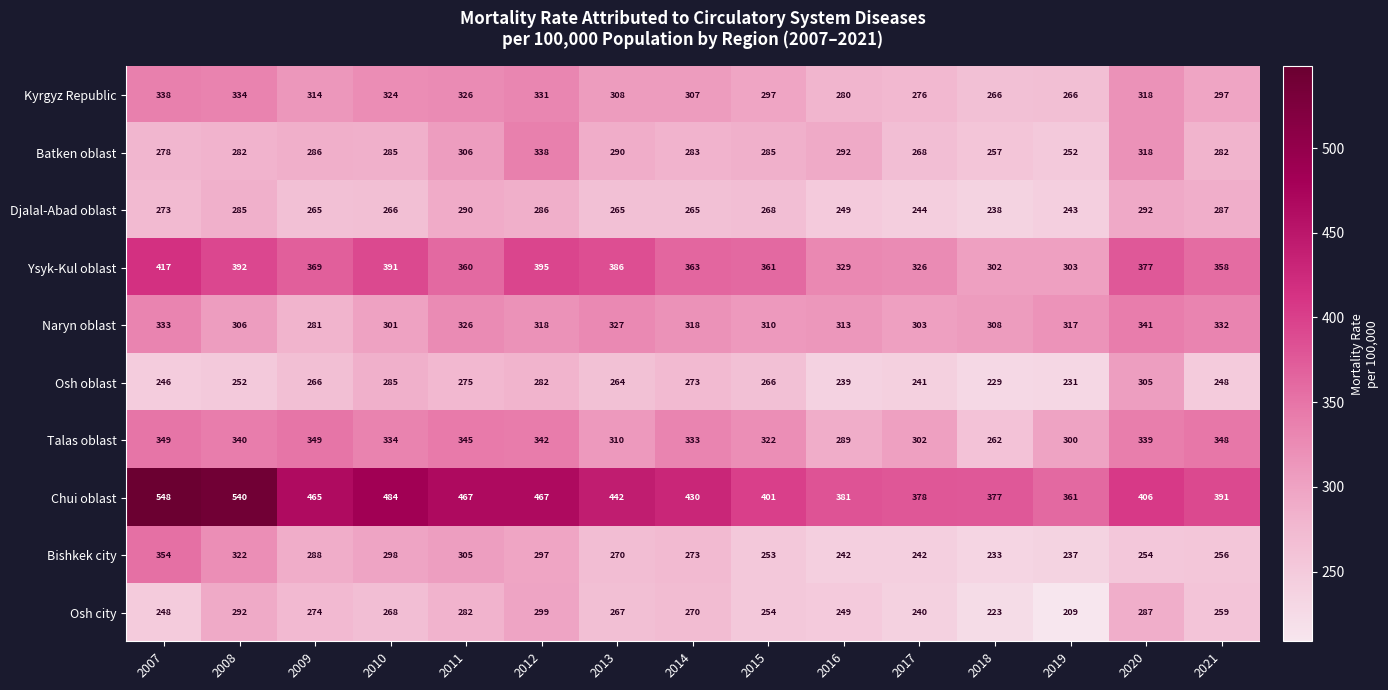

What is the difference between the highest and lowest values at 2007?

302